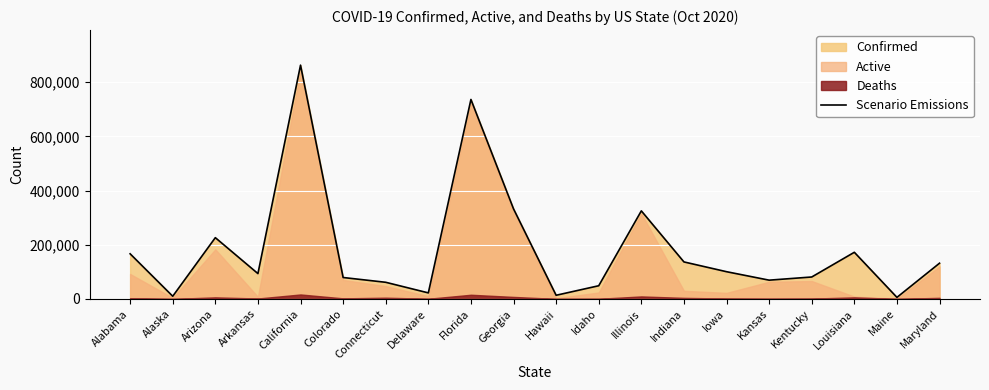

What position from the right is Kentucky?

4